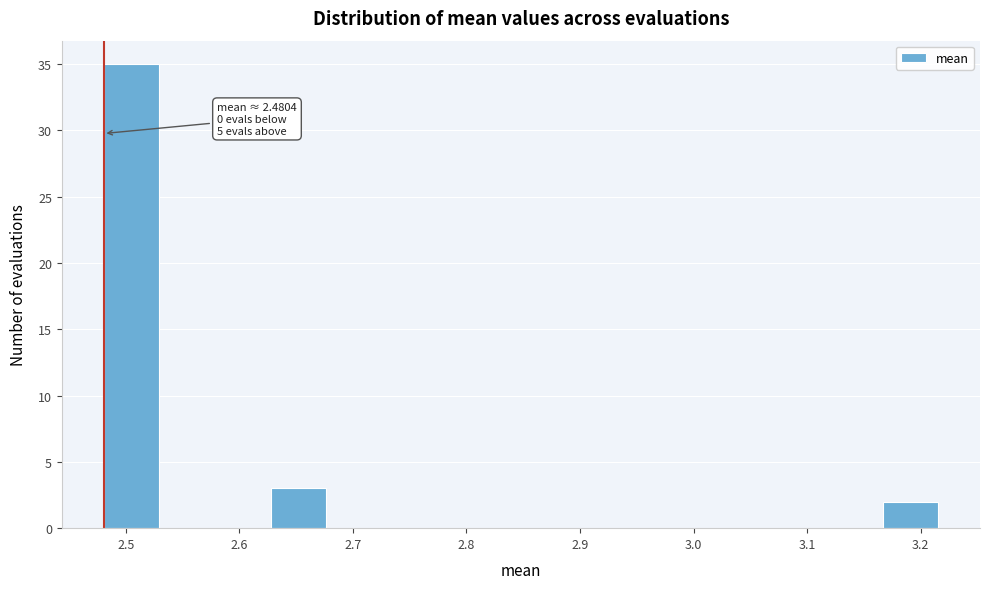

Which range on the x-axis has the tallest bar?

2.48 to 2.53